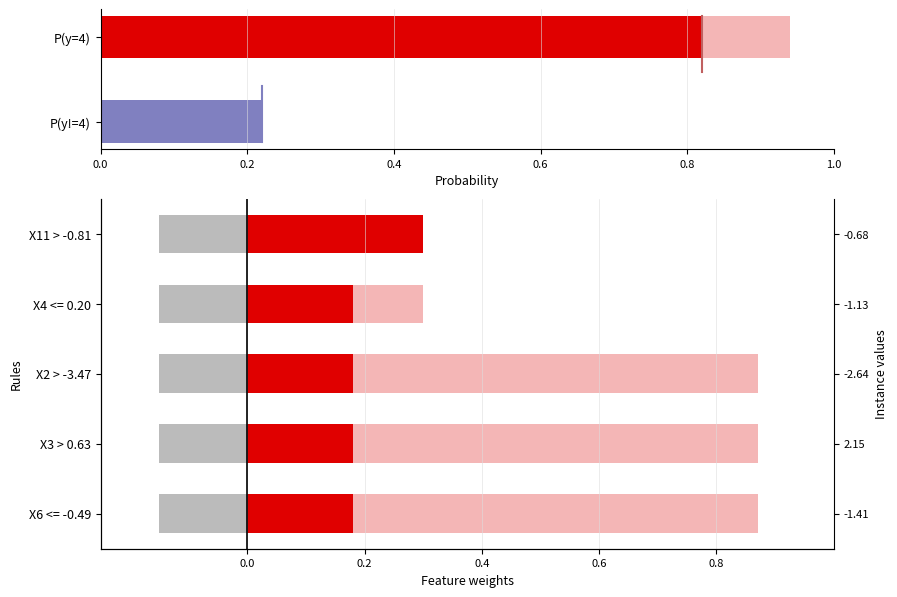

True or false: positive has a value of 0.2 at X4 <= 0.20.

True